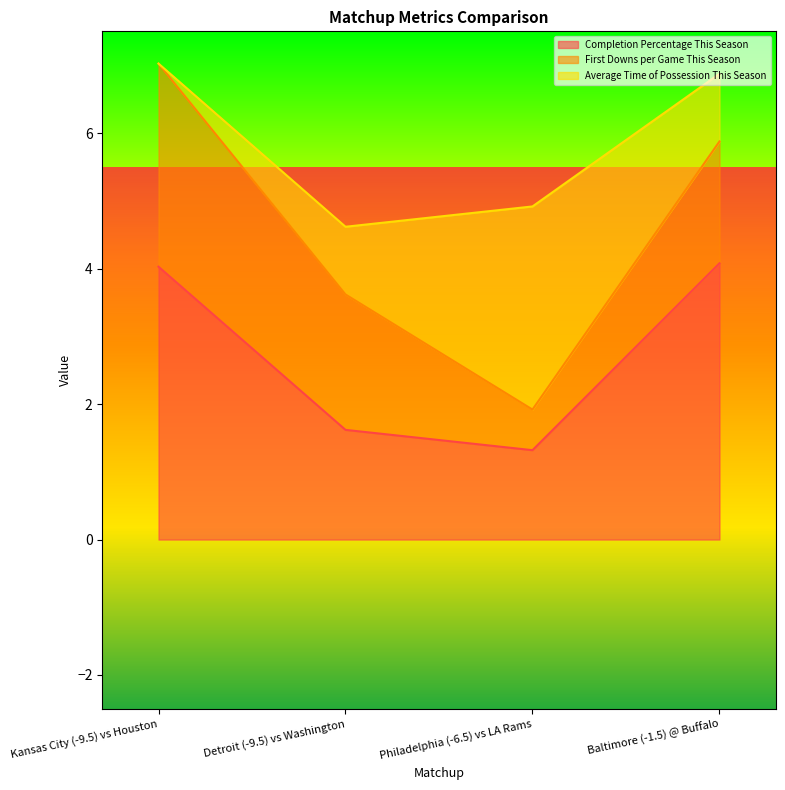

What is the difference between the highest and lowest values at Philadelphia (-6.5) vs LA Rams?

2.4